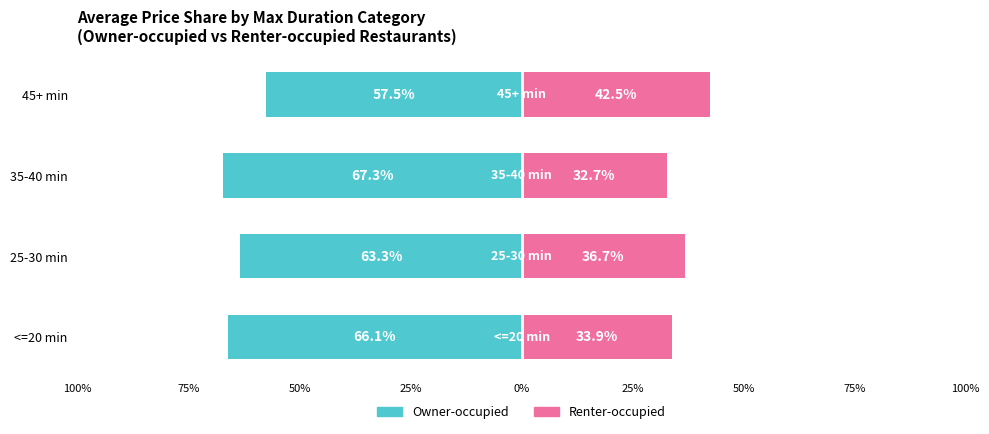

Are the bars grouped side by side (vs. stacked)?

Yes